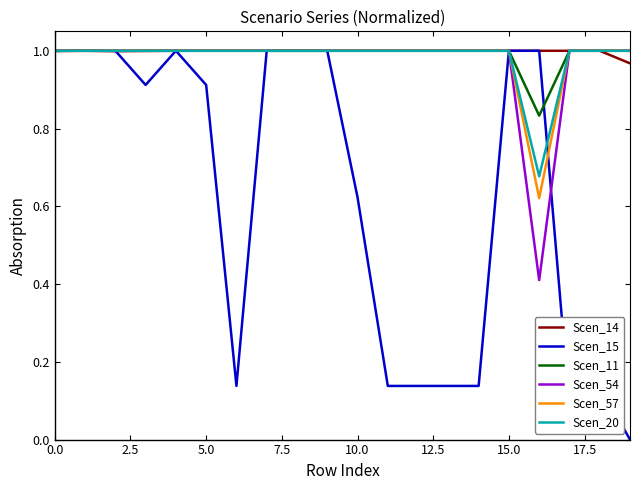

Which series has the widest spread of values?

Scen_15